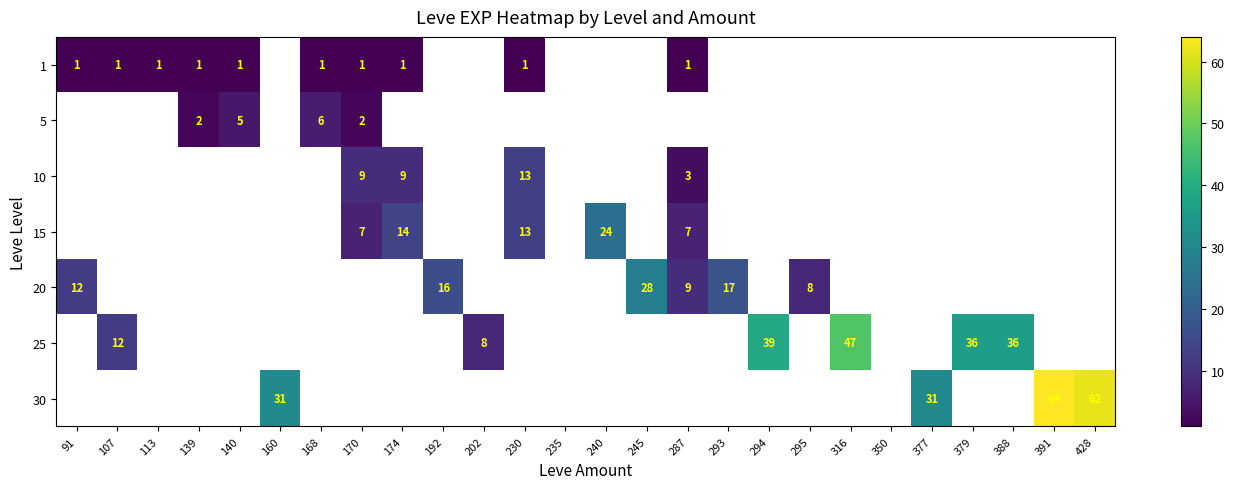

Rank the categories by 1 value from lowest to highest.

91, 107, 113, 139, 140, 160, 168, 170, 174, 192, 202, 230, 235, 240, 245, 287, 293, 294, 295, 316, 350, 377, 379, 388, 391, 428